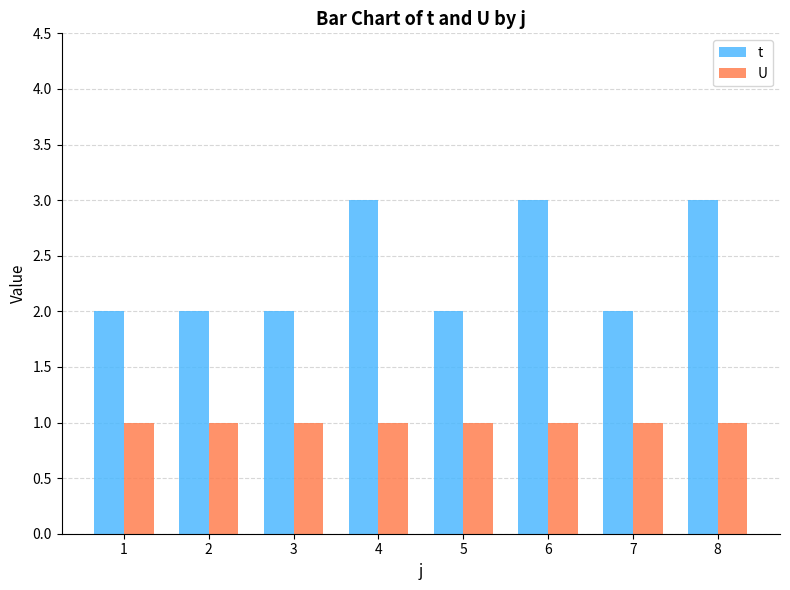

How many groups of bars are there?

8